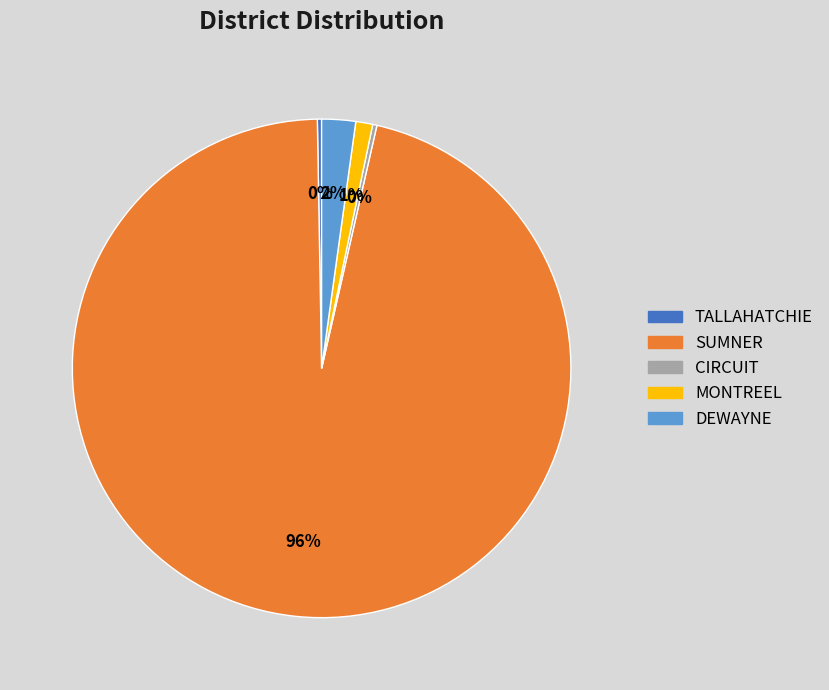

Is it true that DEWAYNE is 2% of the pie?

True